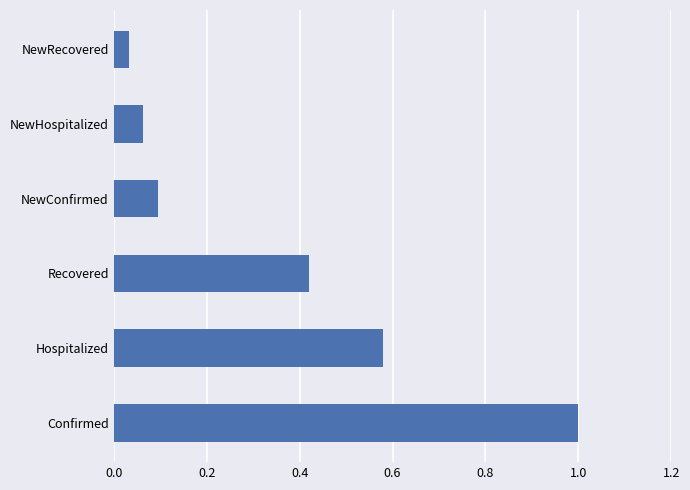

How many categories are shown in the chart?

6